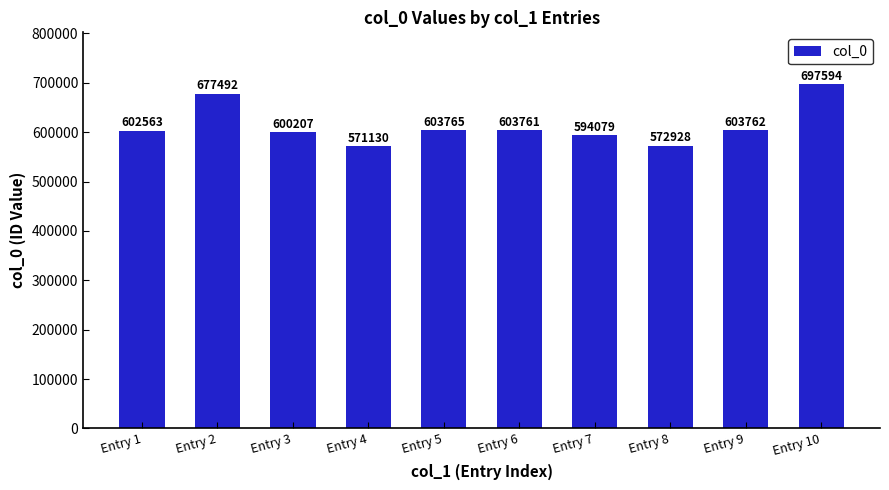

Which label corresponds to the largest value in the chart?

Entry 10